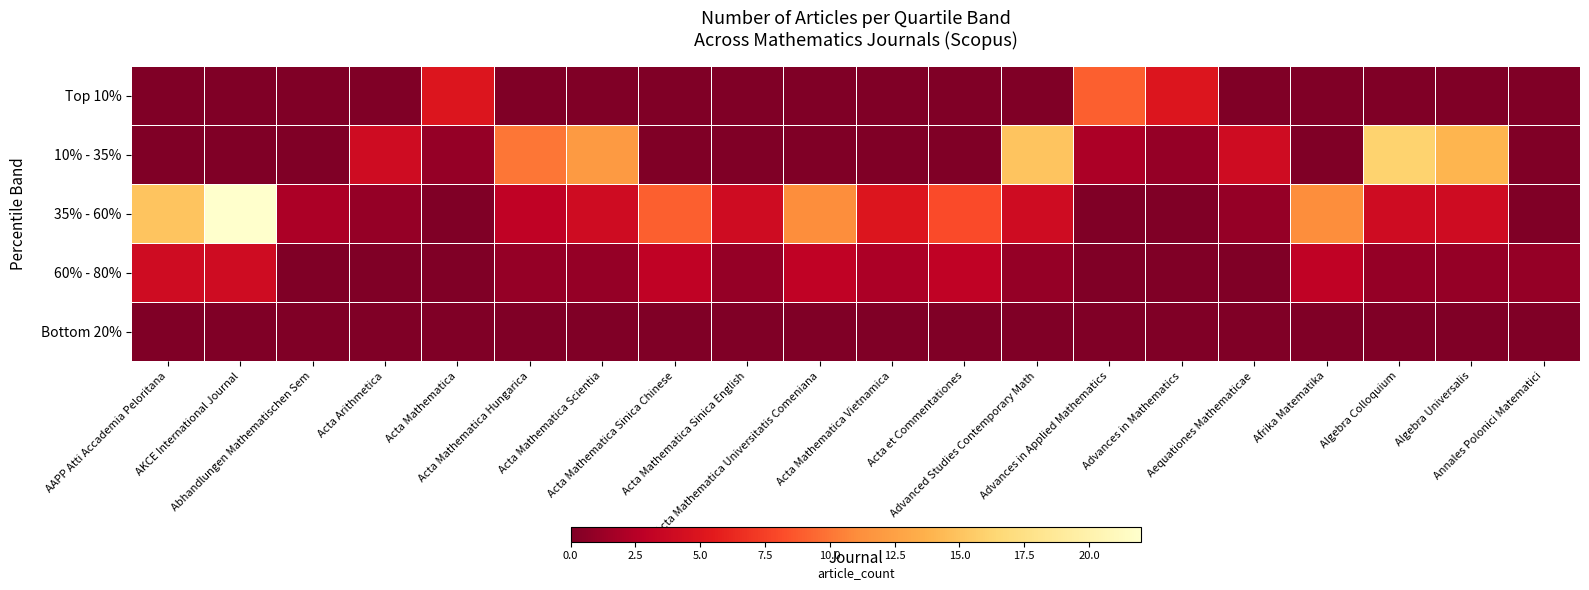

Which category has the lowest value across all series?

AAPP Atti Accademia Peloritana